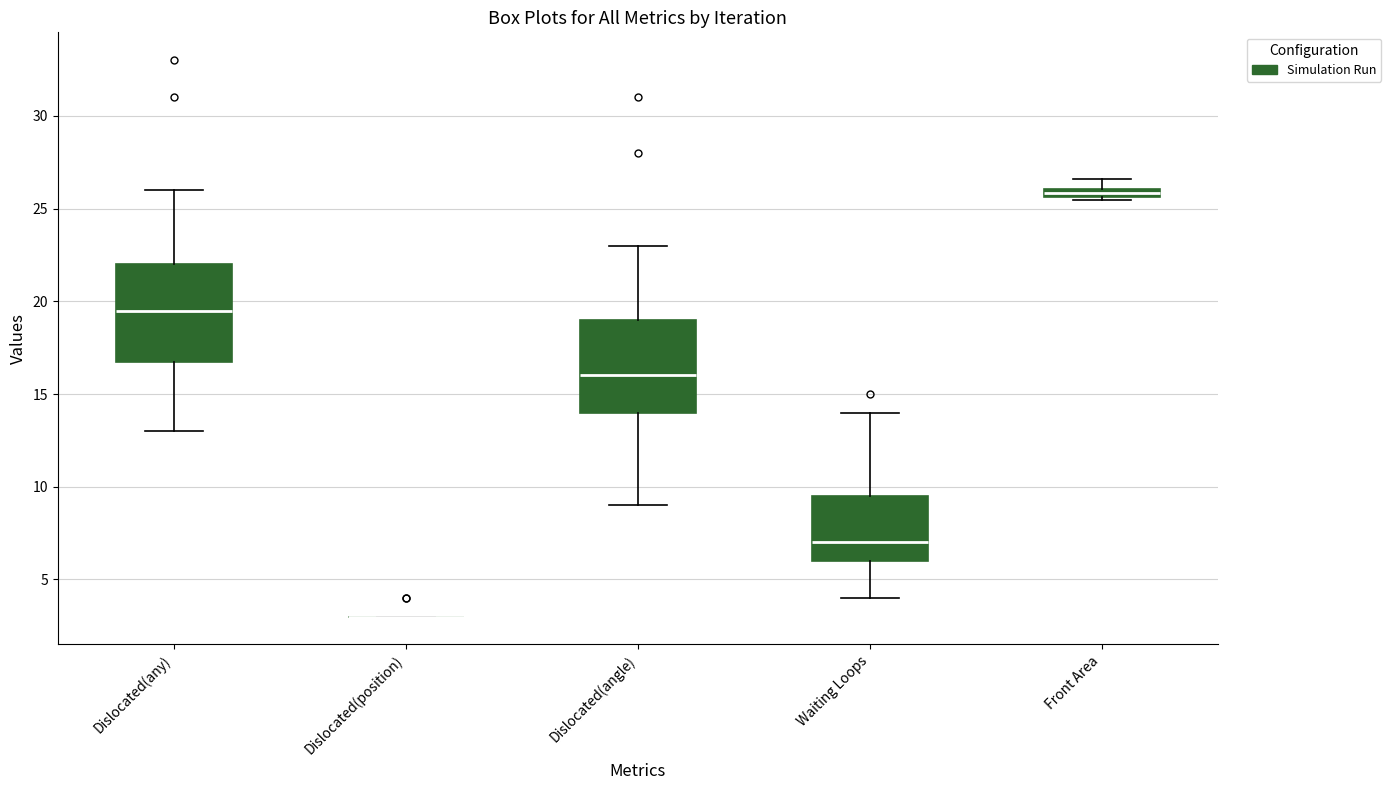

Where is the upper edge of the box for Waiting Loops on the y-axis? The values are not printed on the chart, so give them approximately, as read against the axis.

9.5